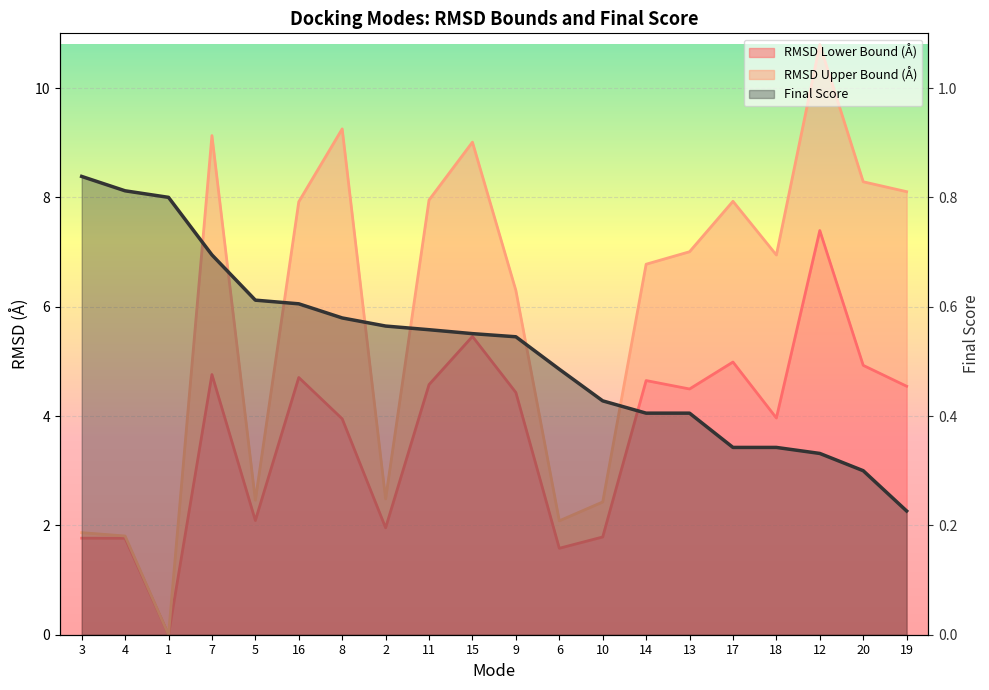

After their last crossing, which series has the higher values: Final Score or RMSD Upper Bound?

RMSD Upper Bound